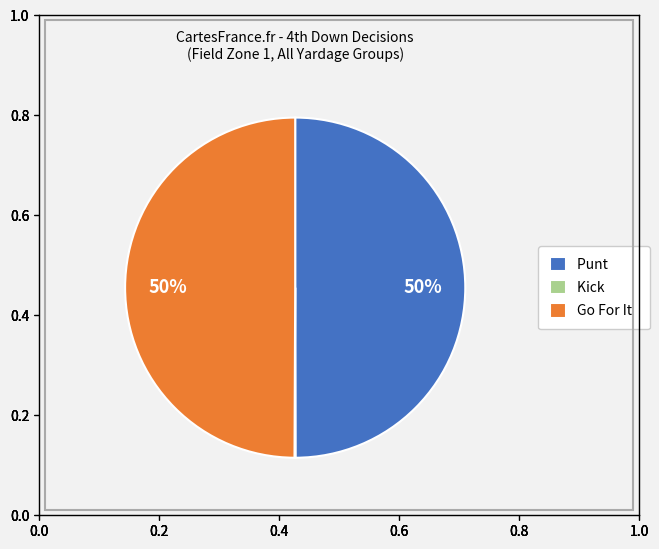

Is it true that Punt is 59% of the pie?

False